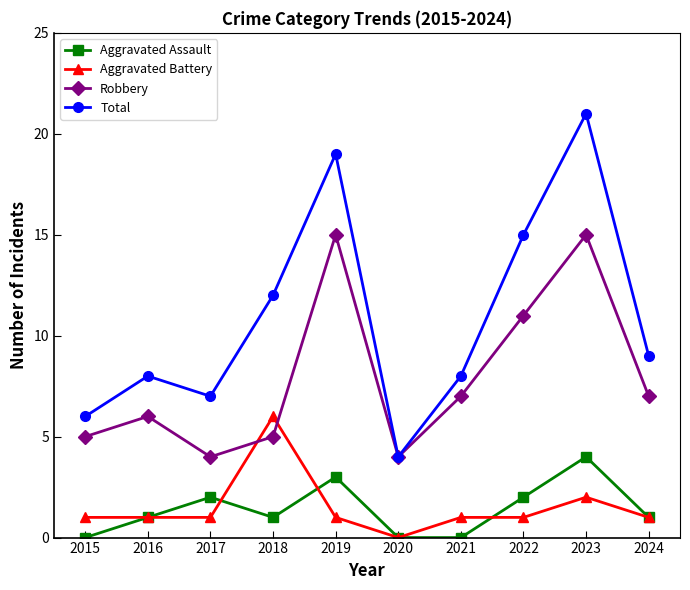

What is the difference between the Robbery values at 2017 and 2024?

3